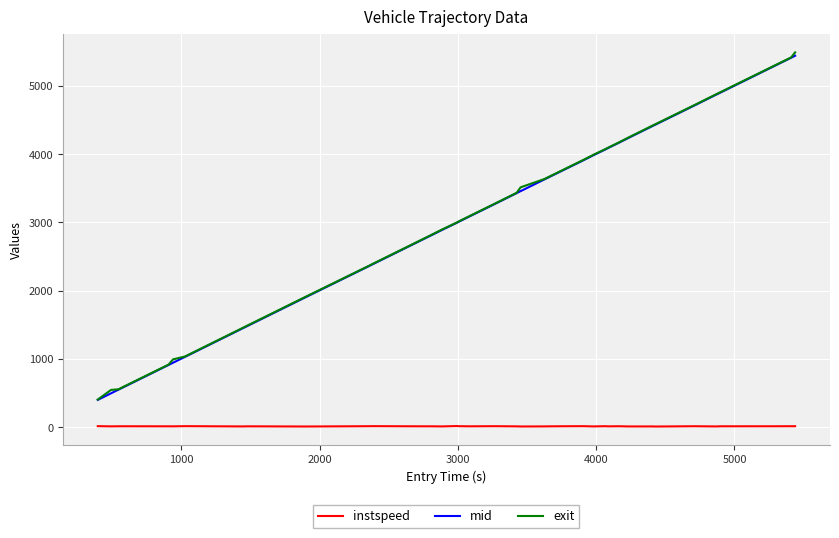

True or false: instspeed and mid cross at least once.

False